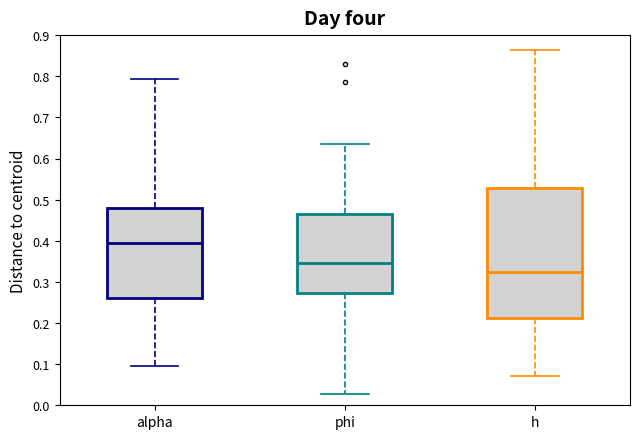

Which box has the lowest median line?

h